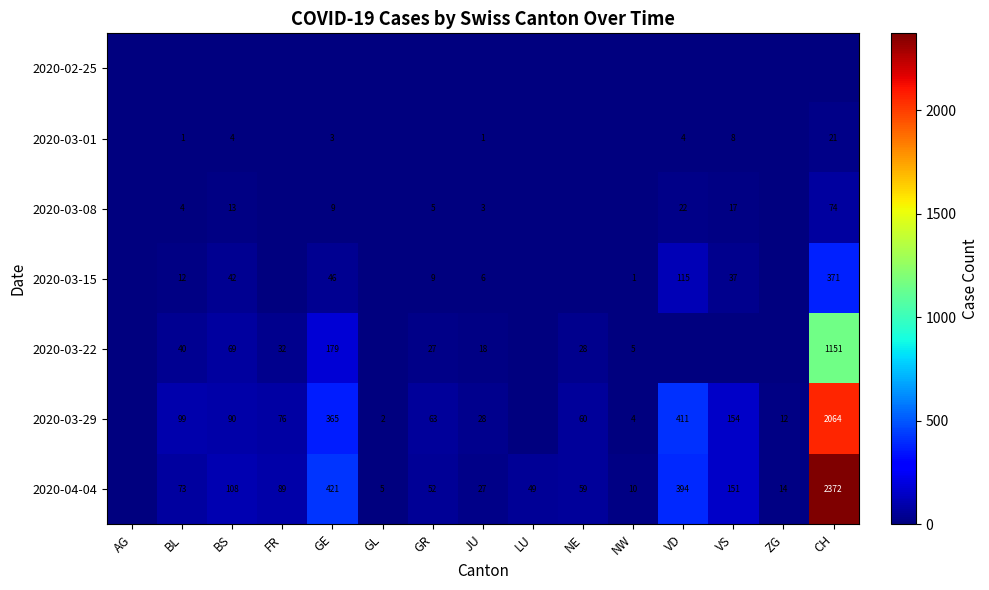

The value of 2020-04-04 at BS is 185. True or false?

False